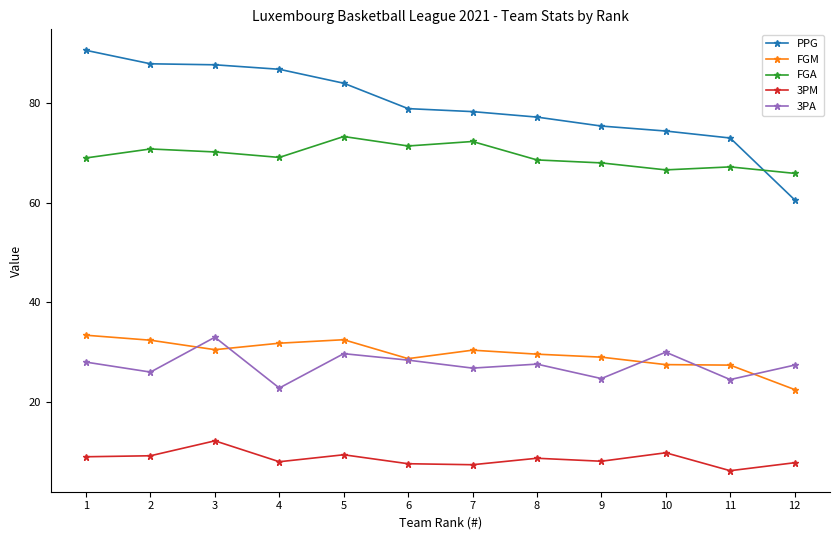

What is the value of the 3PA point at the 3rd from the left?

33.0